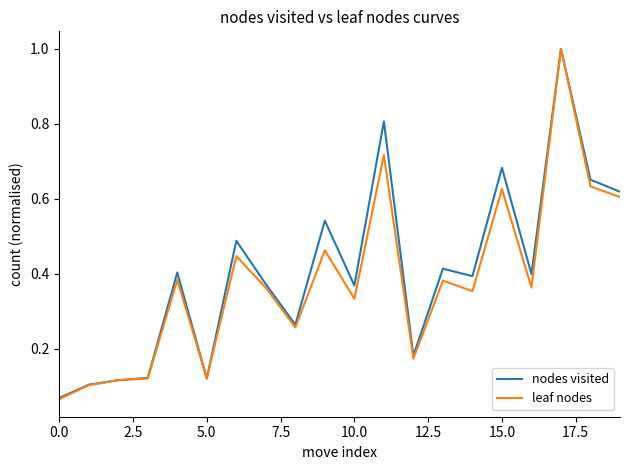

What is the highest value of the leaf nodes series?

1.0